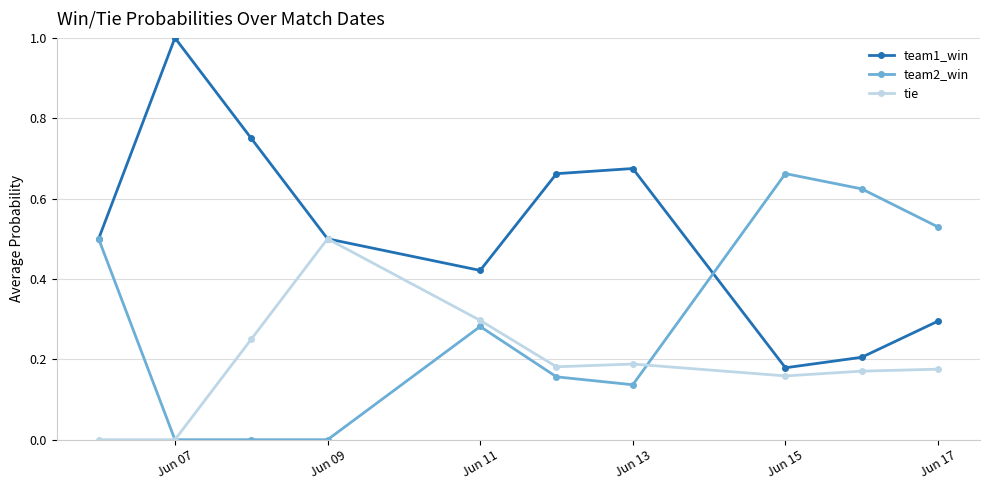

Rank the series by their maximum value, from highest to lowest.

team1_win, team2_win, tie